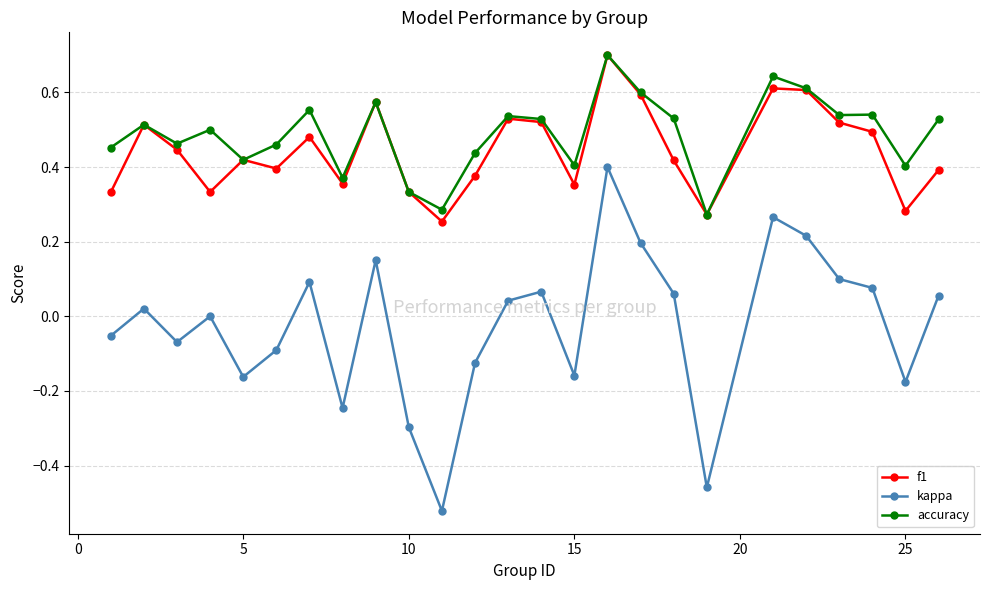

How many interior local peaks does the f1 series have?

7